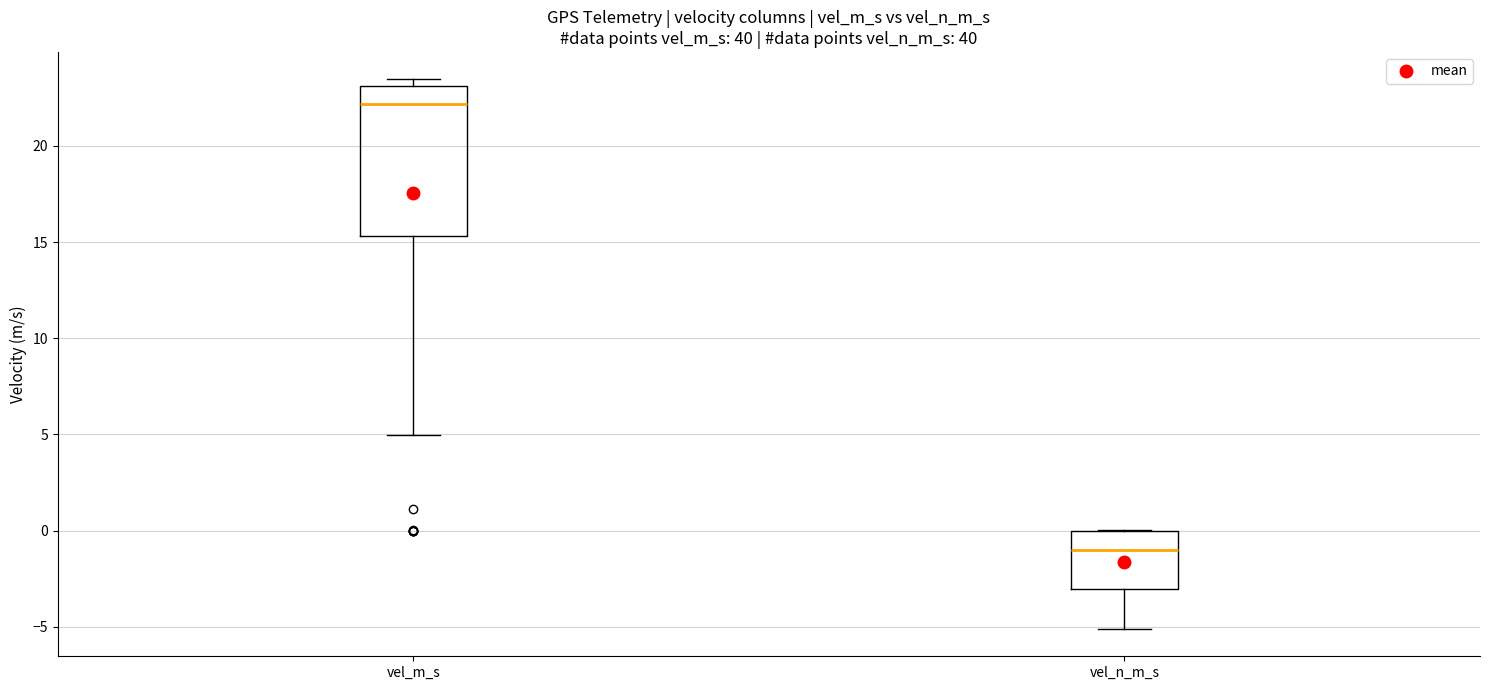

Where does the median line of the box for vel_m_s sit on the y-axis? The values are not printed on the chart, so give them approximately, as read against the axis.

22.0